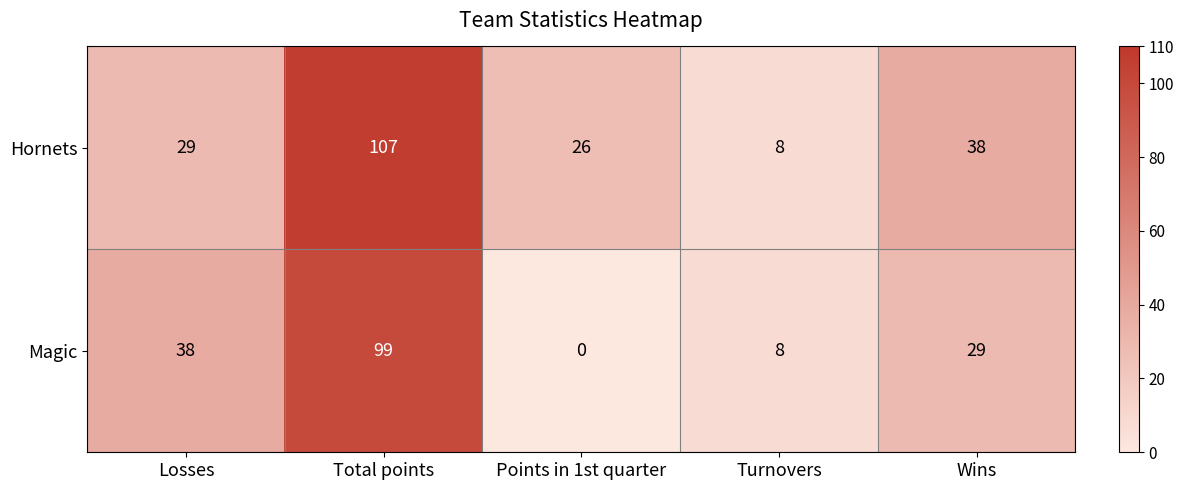

Which category has the lowest value in the Magic series?

Points in 1st quarter